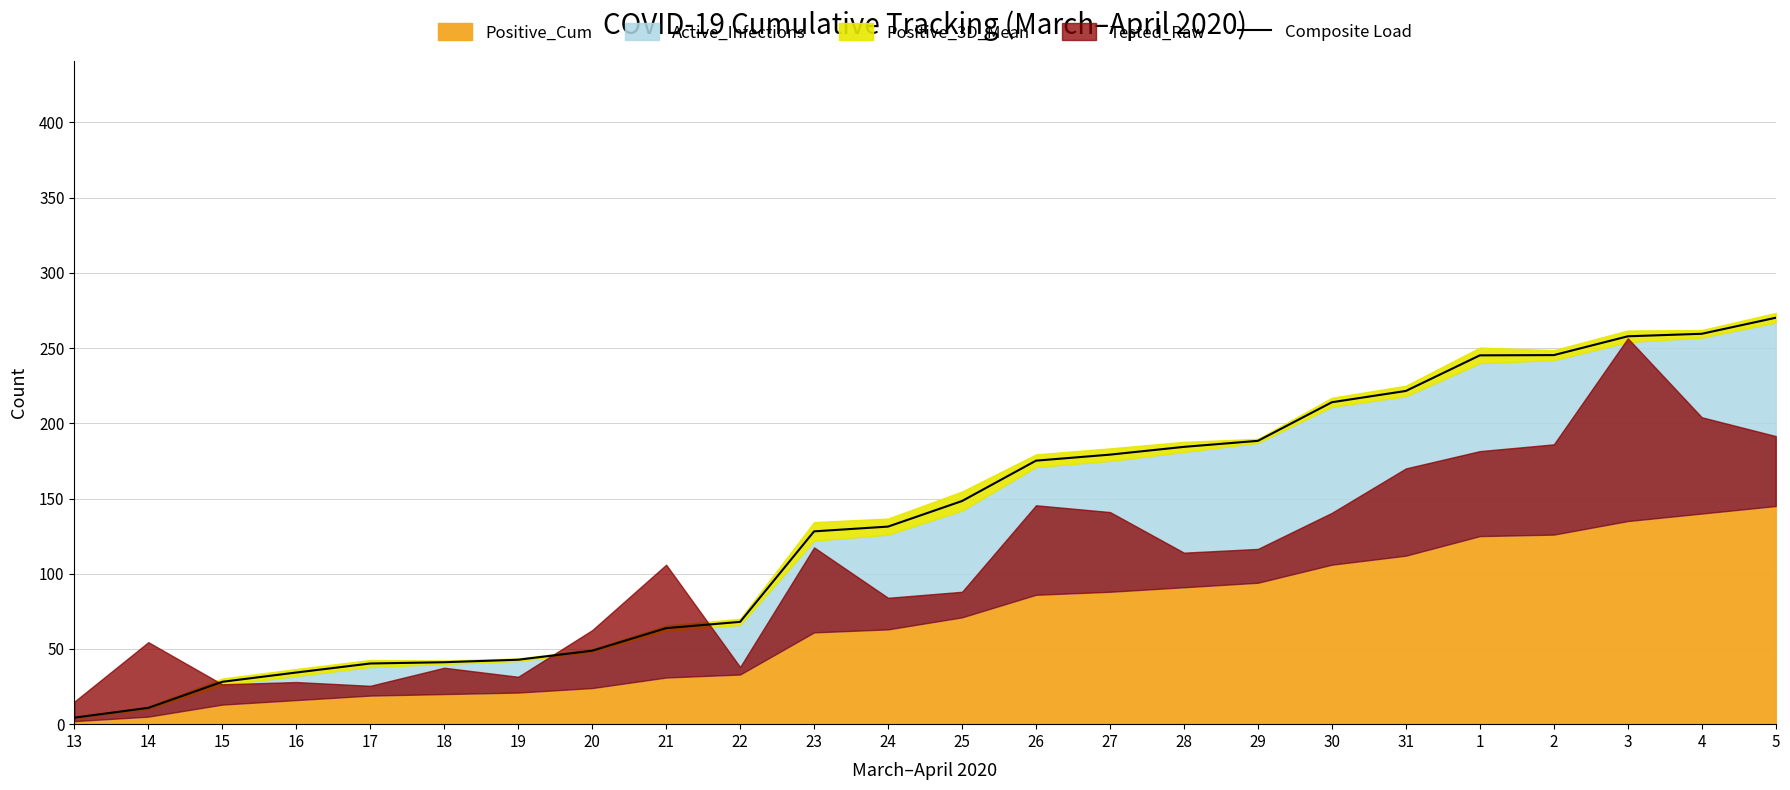

Is it true that Composite Load equals 58.3 at 31?

False